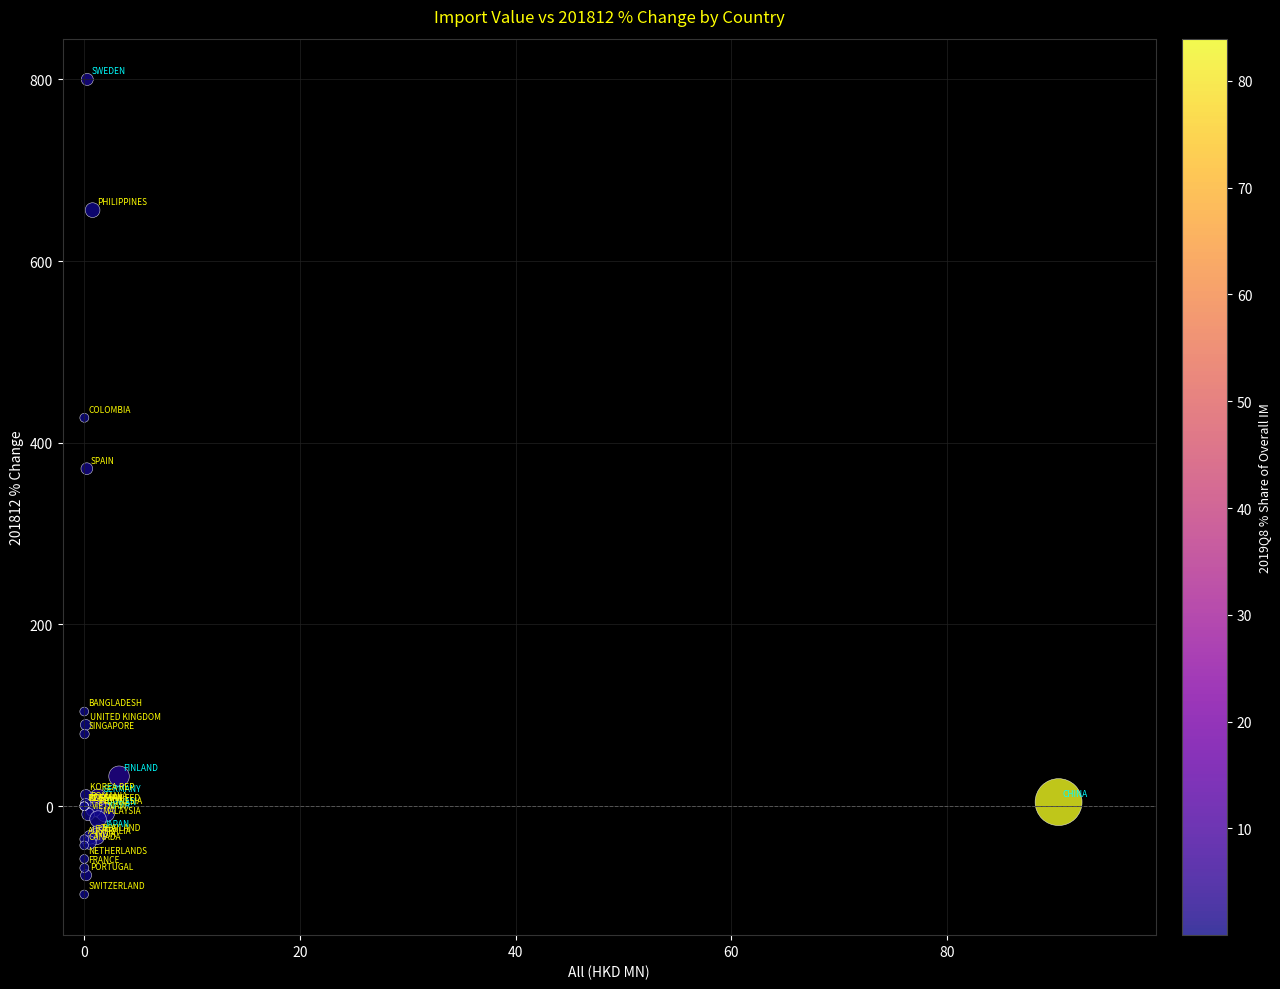

What Y value in the scatter plot is closest to 351?

371.5